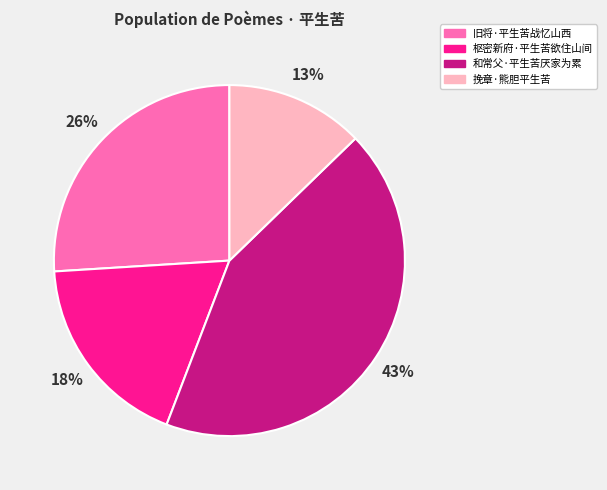

Between 旧将·平生苦战忆山西 and 和常父·平生苦厌家为累, which is larger?

和常父·平生苦厌家为累